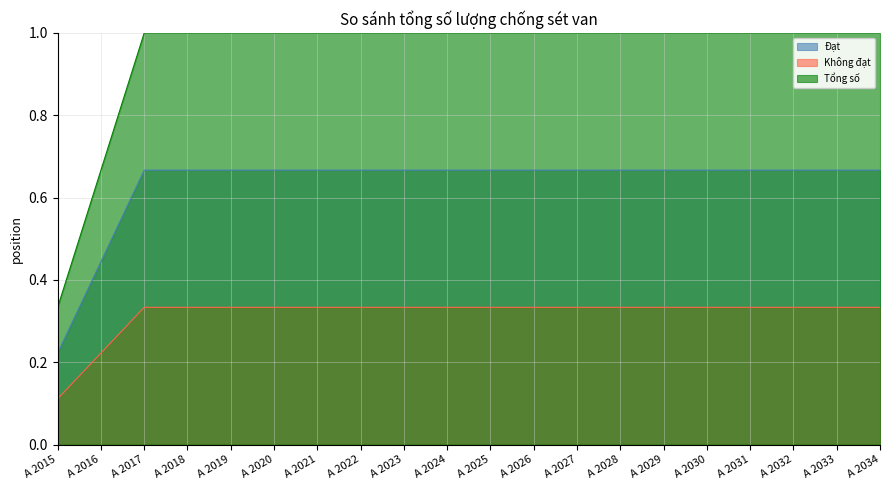

What is the value of the Không đạt point at the 14th from the left?

0.3